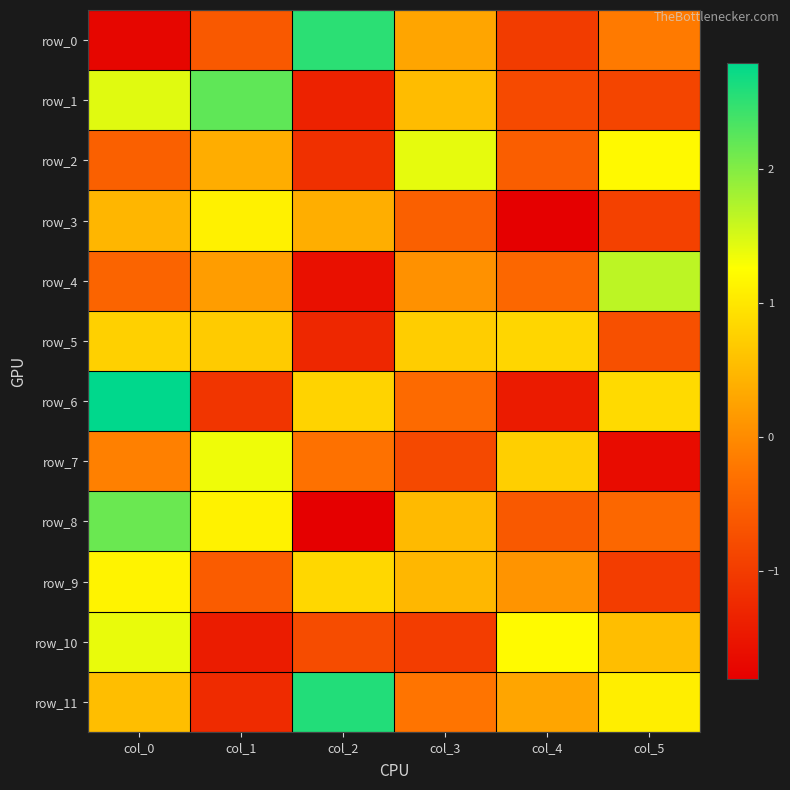

Count the number of data series in this chart.

12